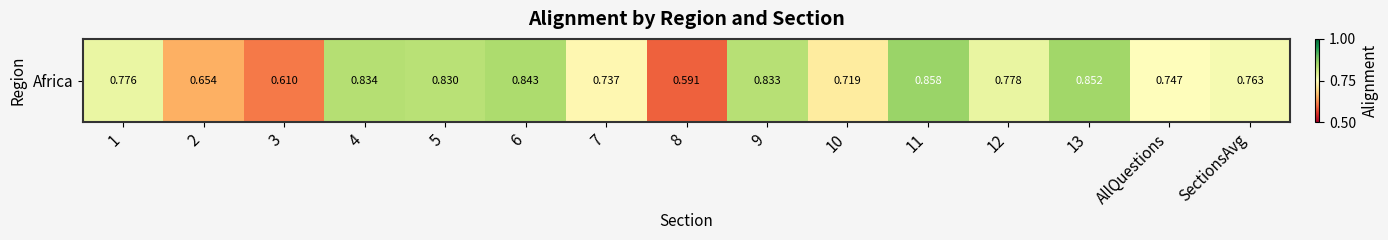

Which has a higher value, 4 or AllQuestions?

4